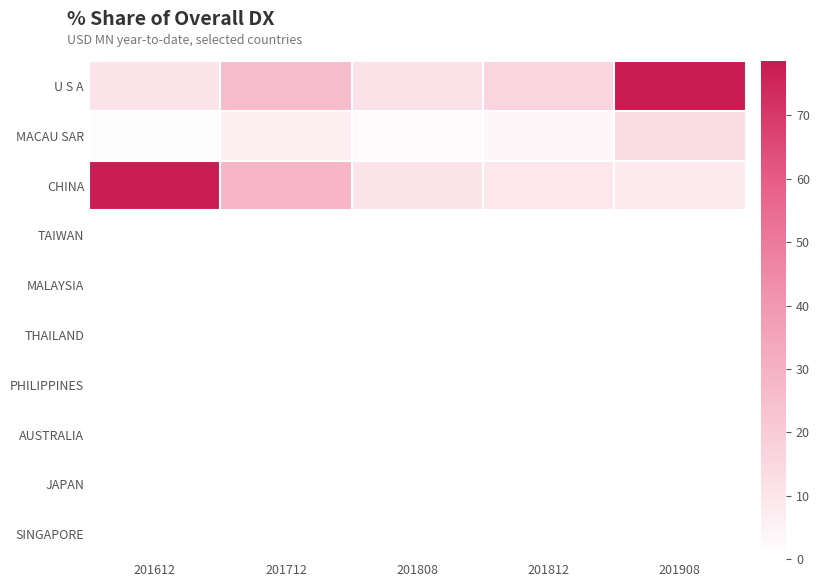

What is the greatest value displayed?

78.6